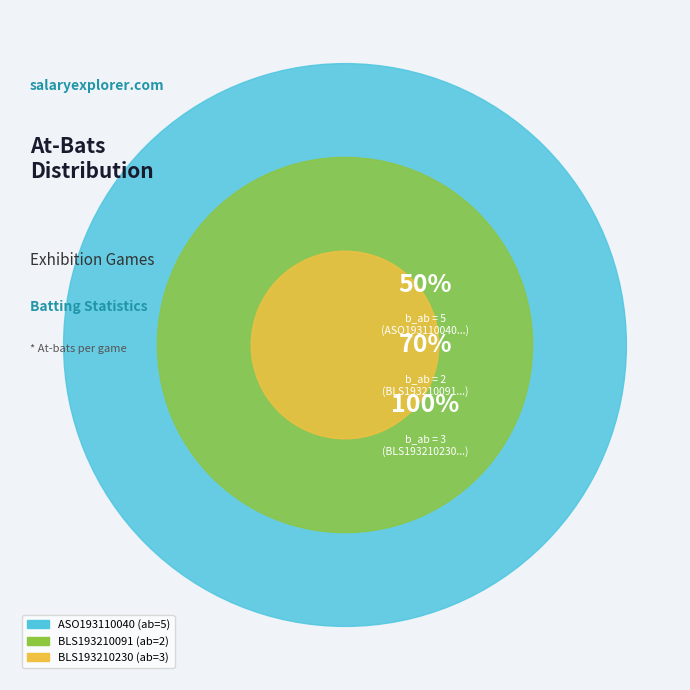

Which category has the smallest portion of the pie?

BLS193210091